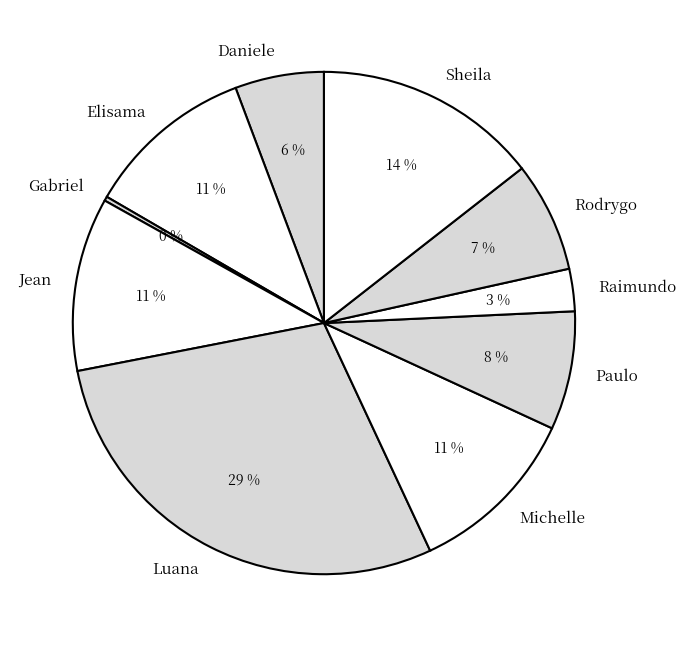

The Paulo slice represents 8% of the pie. True or false?

True